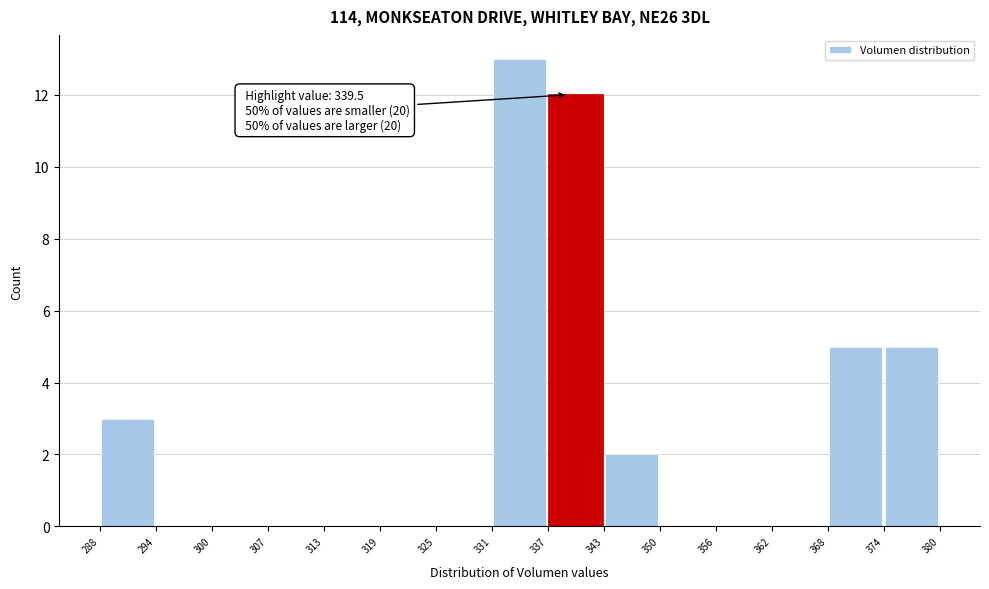

Over which range of the x-axis is the bar tallest?

331 to 337